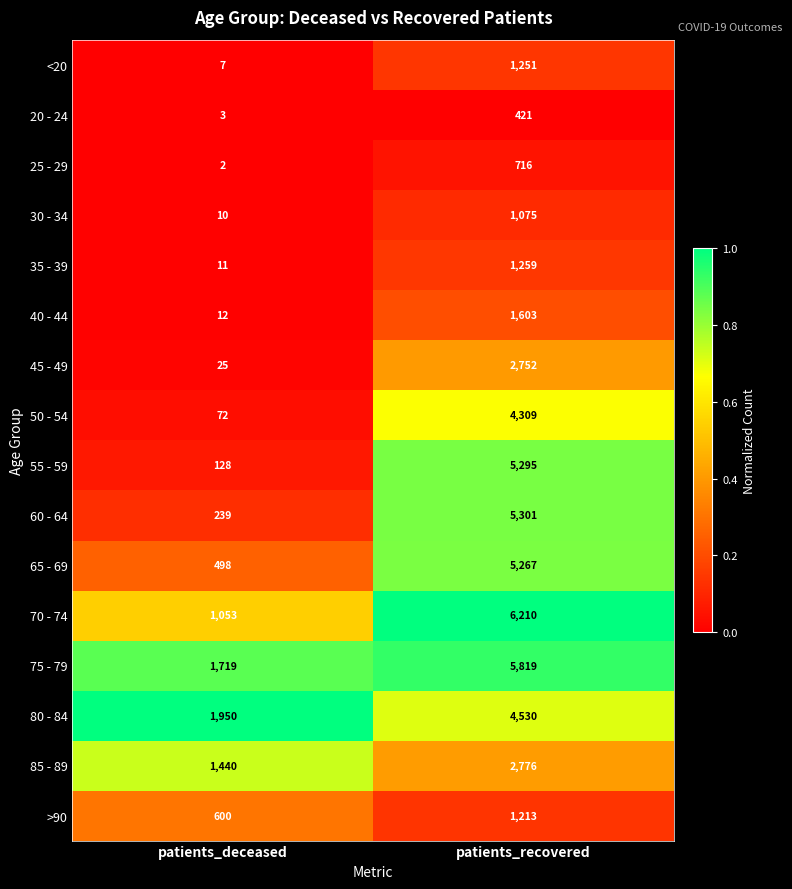

What is the spread (max minus min) of values at patients_deceased?

1948